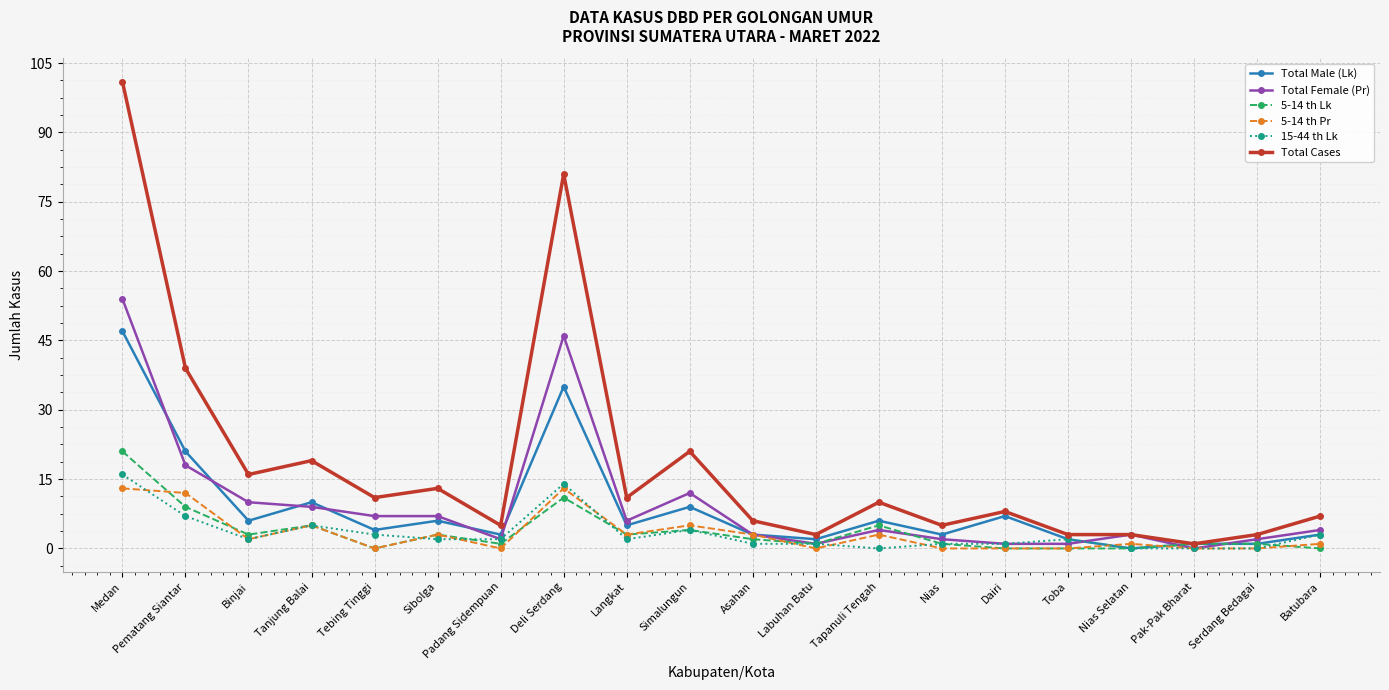

Reading left to right, extract all data points from this chart.

Total Male (Lk): 47	21	6	10	4	6	3	35	5	9	3	2	6	3	7	2	0	1	1	3
Total Female (Pr): 54	18	10	9	7	7	2	46	6	12	3	1	4	2	1	1	3	0	2	4
5-14 th Lk: 21	9	3	5	0	3	1	11	3	4	2	1	5	1	0	0	0	1	1	0
5-14 th Pr: 13	12	2	5	0	3	0	13	3	5	3	0	3	0	0	0	1	0	0	1
15-44 th Lk: 16	7	2	5	3	2	2	14	2	4	1	1	0	1	1	2	0	0	0	3
Total Cases: 101	39	16	19	11	13	5	81	11	21	6	3	10	5	8	3	3	1	3	7